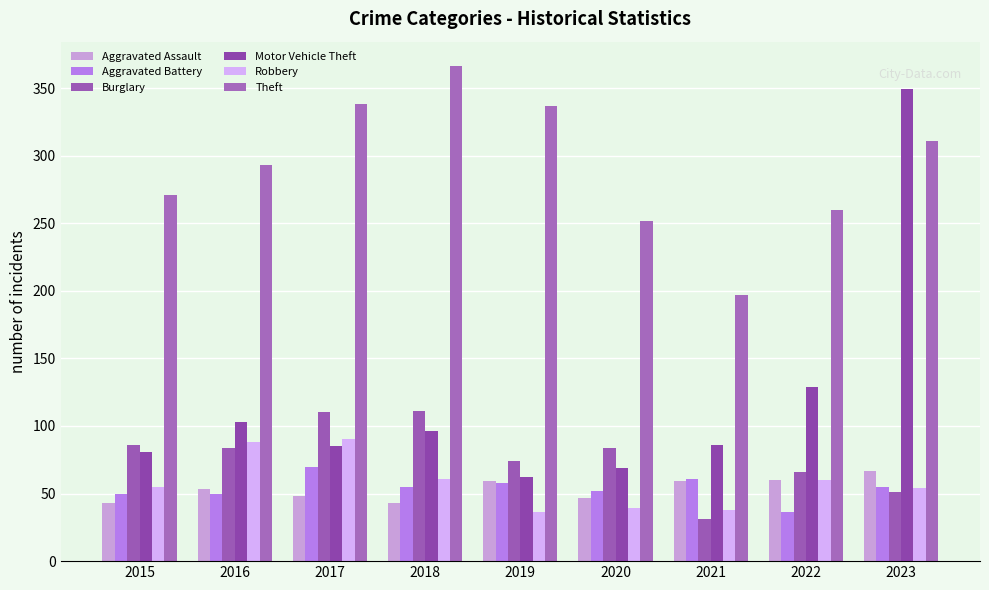

The Burglary series shows 40 at 2022. True or false?

False